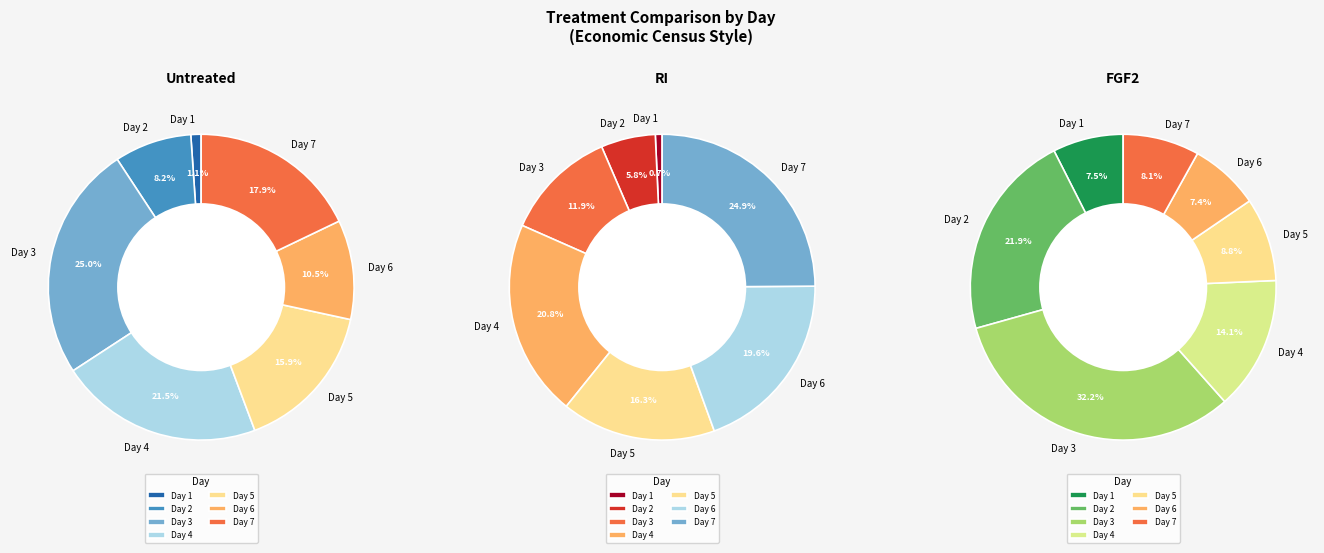

Which category has the smallest portion of the pie?

Day 1